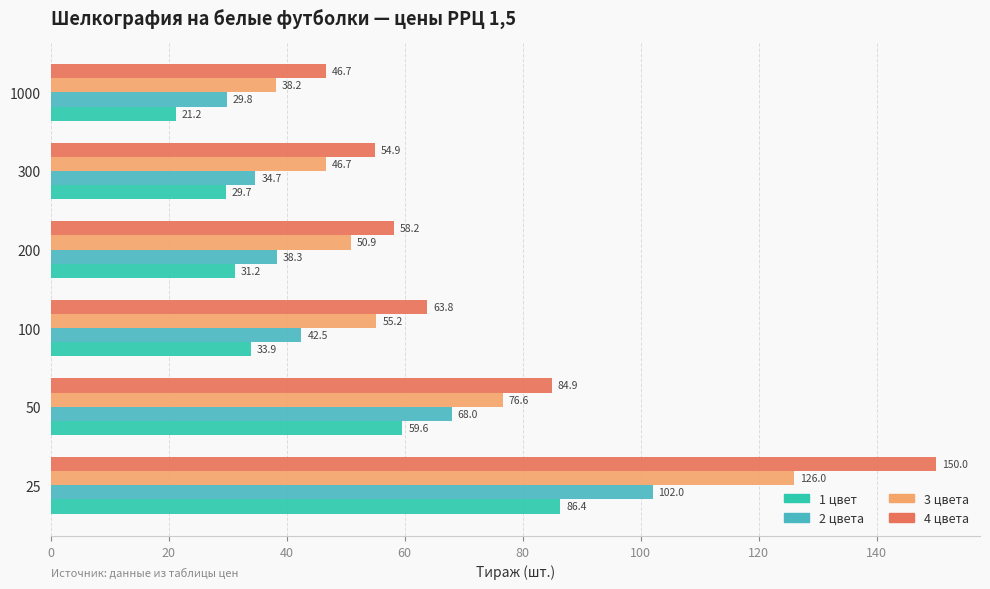

At which category does the chart reach its minimum across all series?

1000